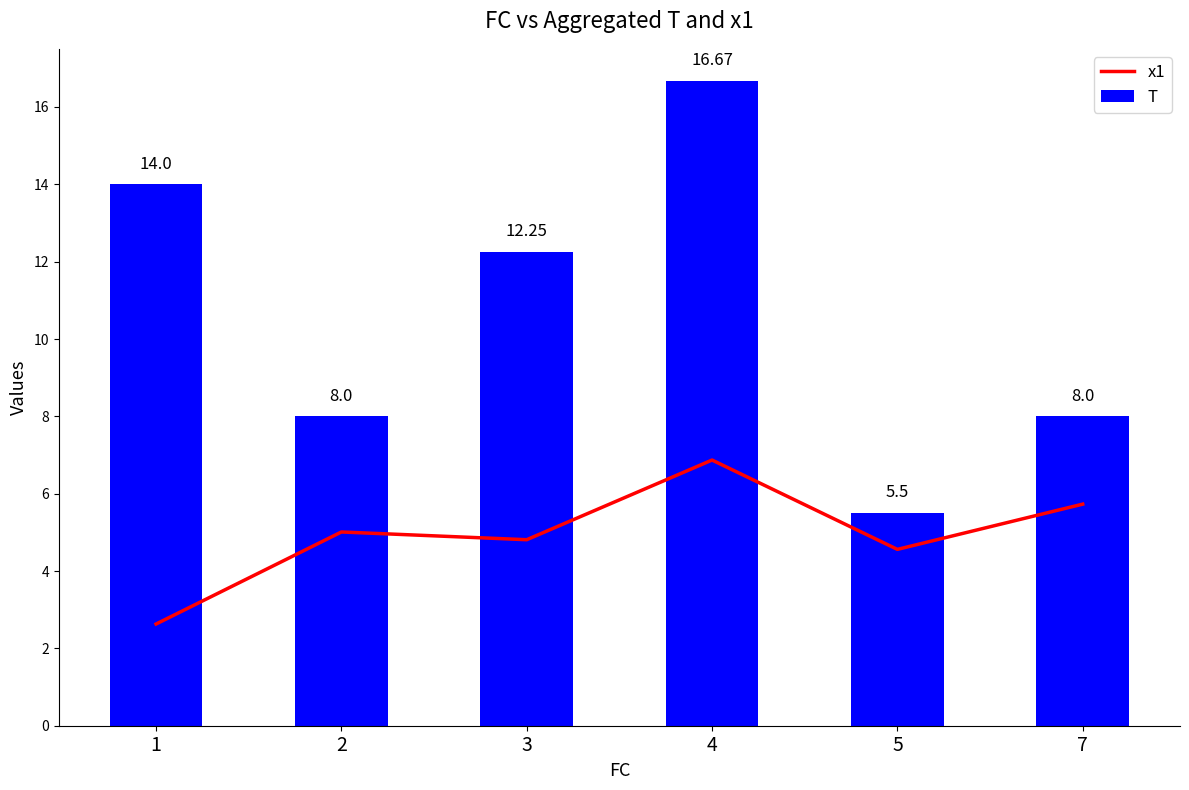

What is the spread (max minus min) of values at 2?

3.0